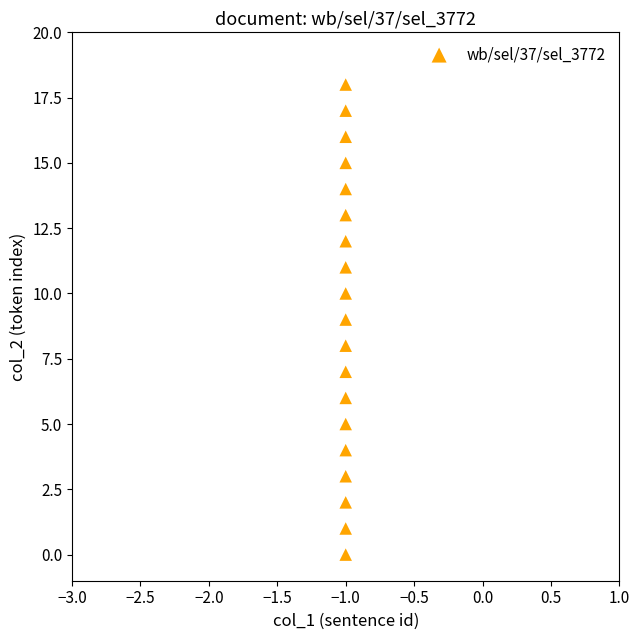

What is the range of Y values (max minus min)?

18